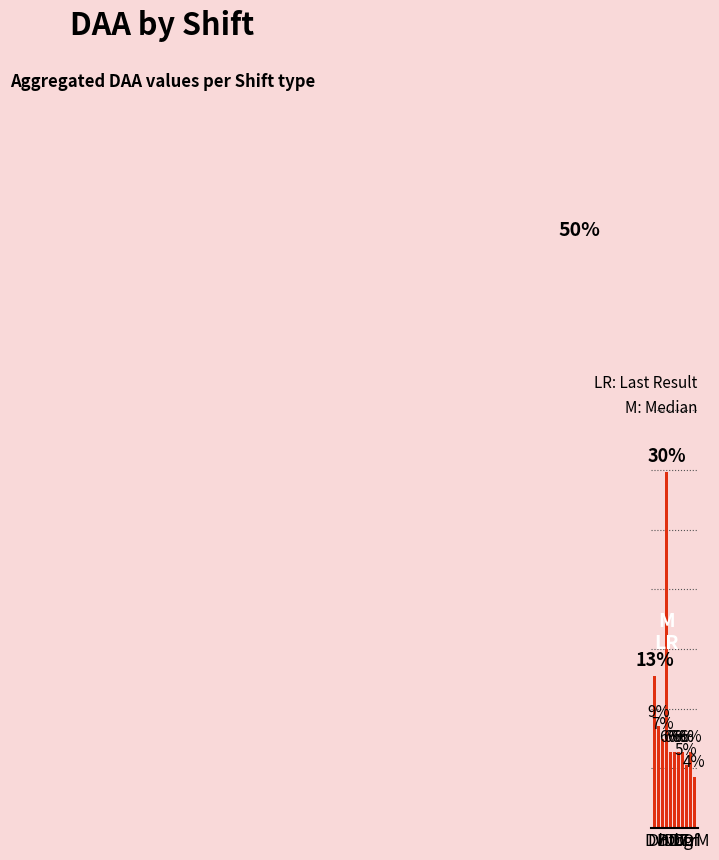

What is the difference between the maximum and minimum values?

25.5